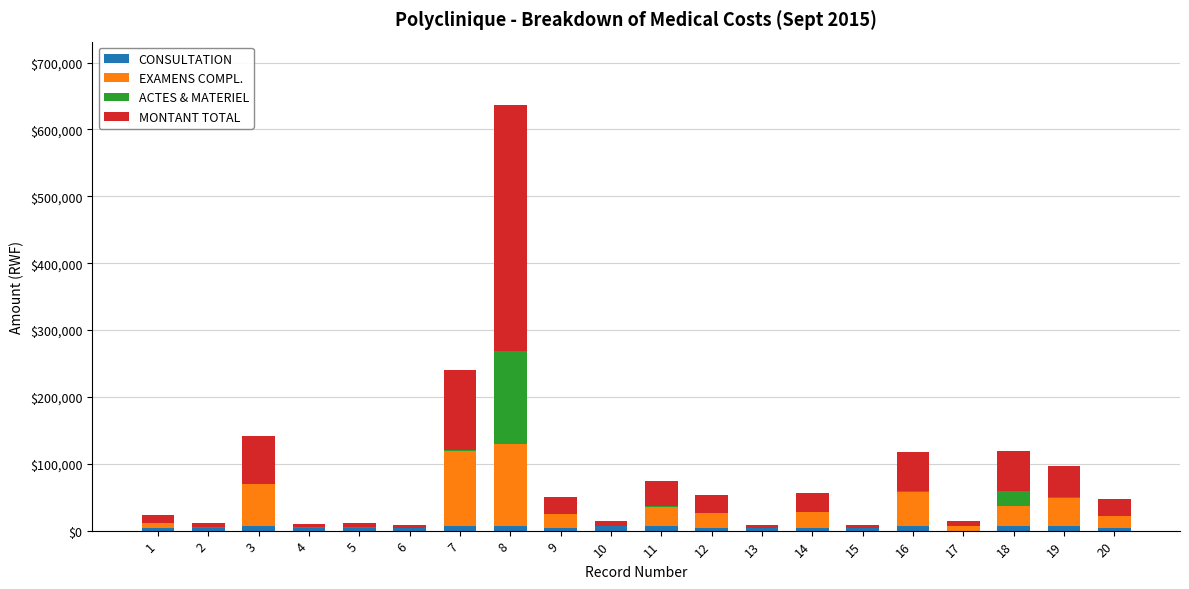

At which category is the sum across all series the highest?

8